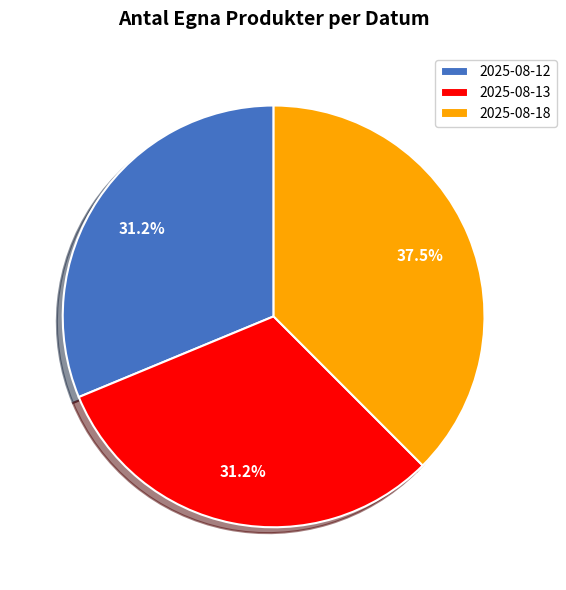

Which slice is the largest?

2025-08-18